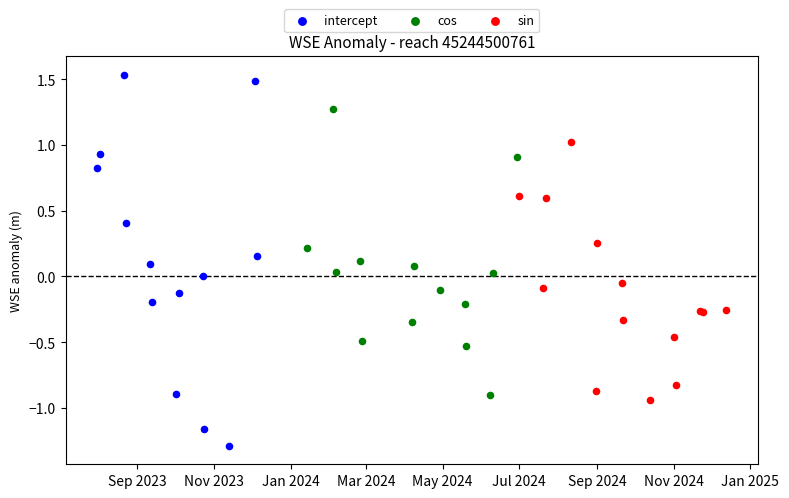

Which series has the widest spread of Y values?

intercept